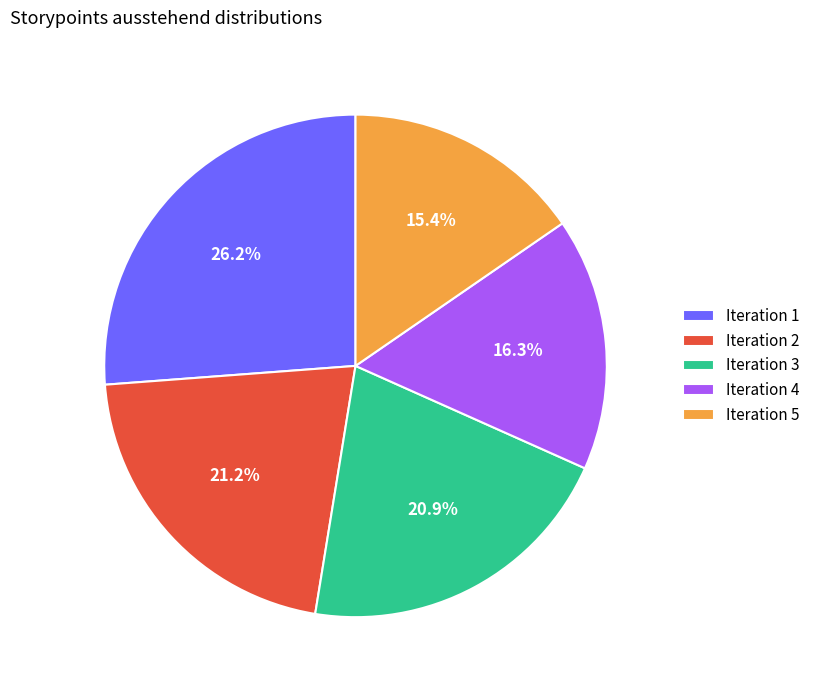

Approximately how many times larger is the value at Iteration 5 compared to Iteration 3?

0.7